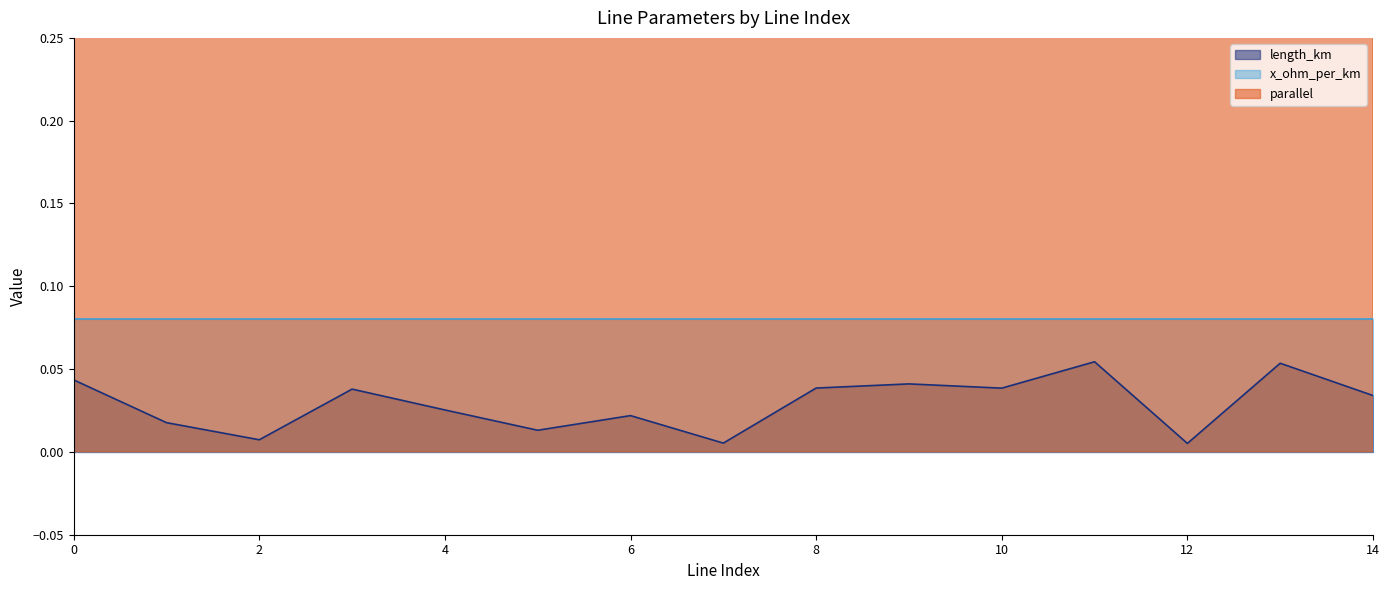

How many interior local peaks does the length_km series have?

5